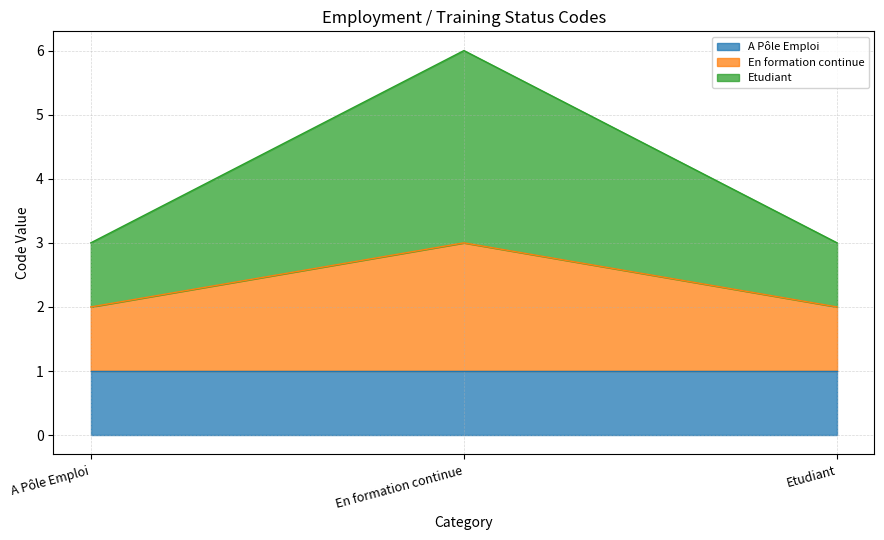

What position from the right is Etudiant?

1